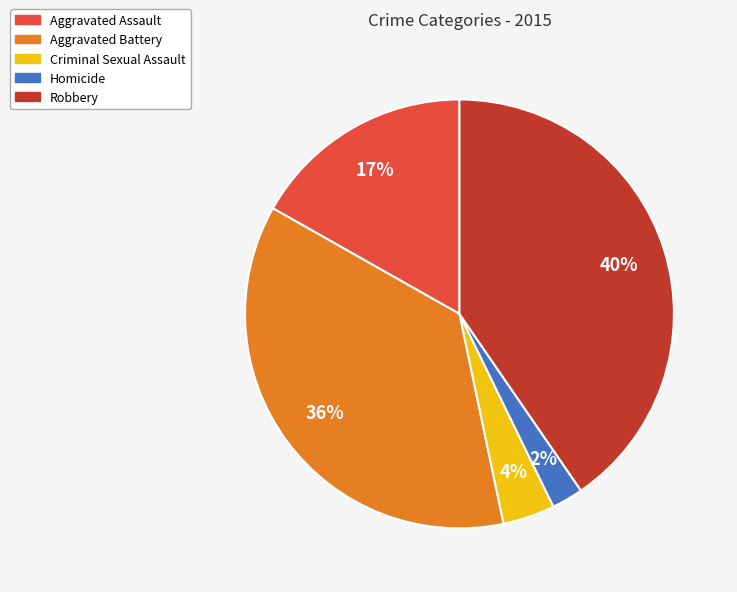

Approximately how many times larger is the value at Aggravated Assault compared to Aggravated Battery?

0.5